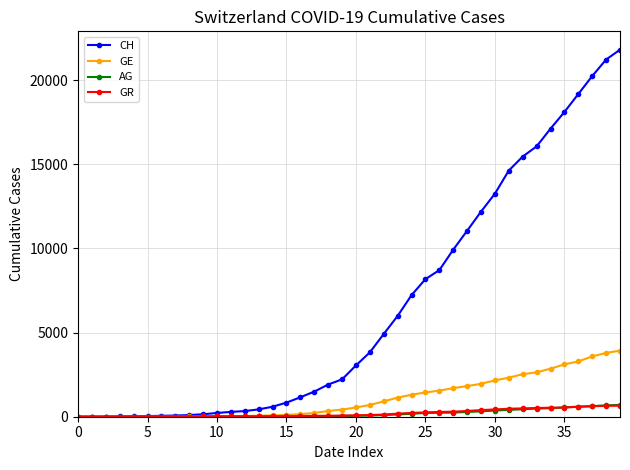

At how many categories does at least one series exceed 19629?

3